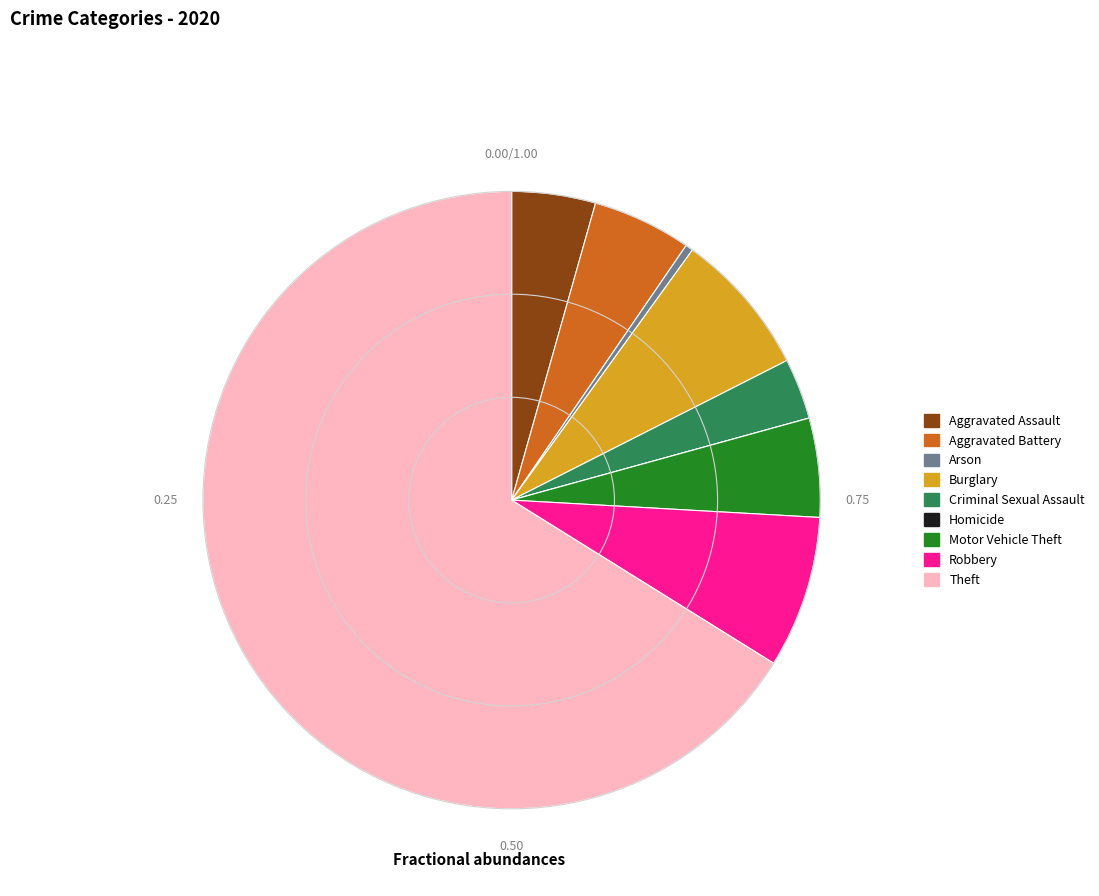

What is the ratio of the value at Motor Vehicle Theft to the value at Aggravated Battery?

1.0